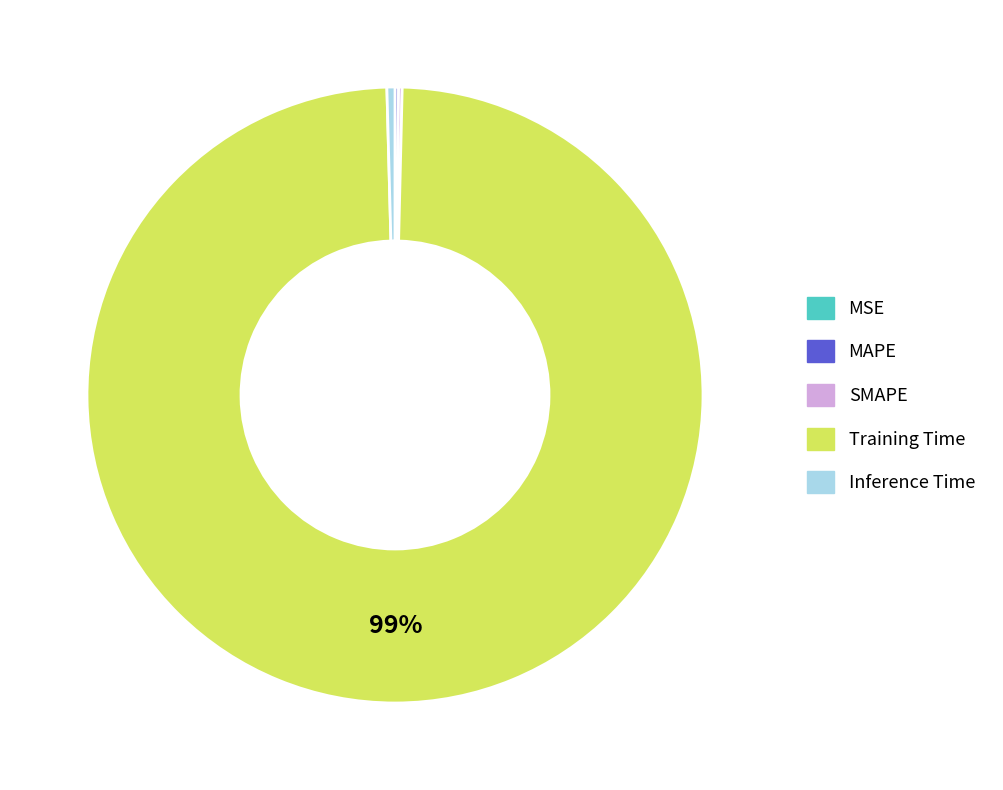

The Training Time slice represents 99% of the pie. True or false?

True